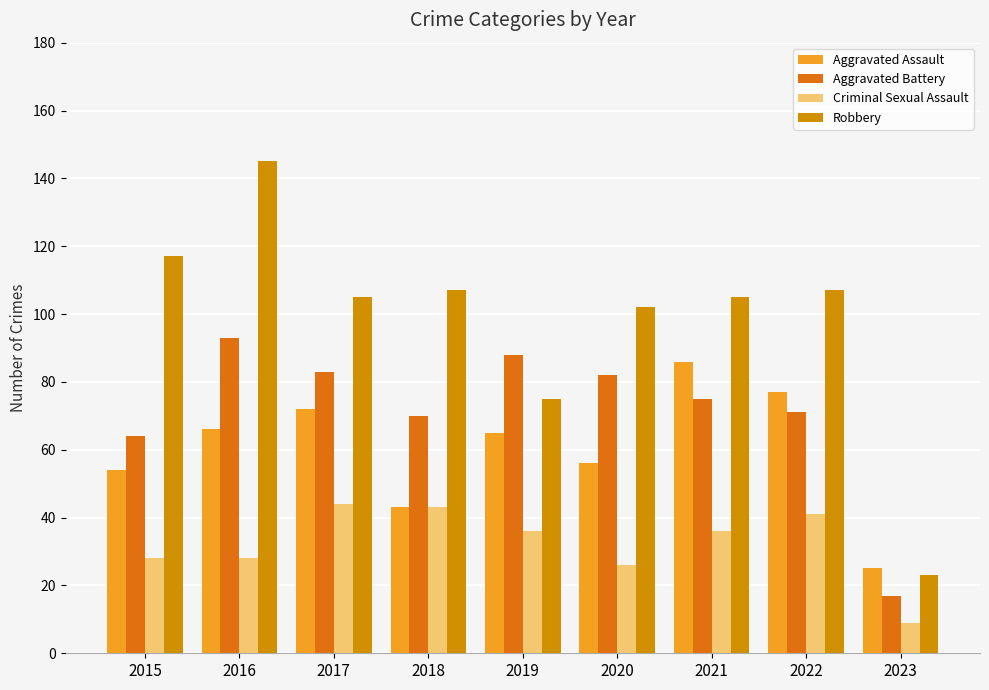

What is the highest value of the Aggravated Battery series?

93